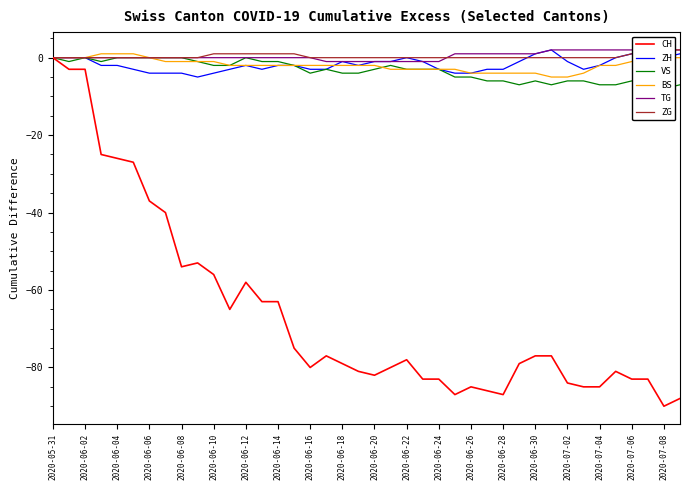

Which series has the largest total across all categories?

TG